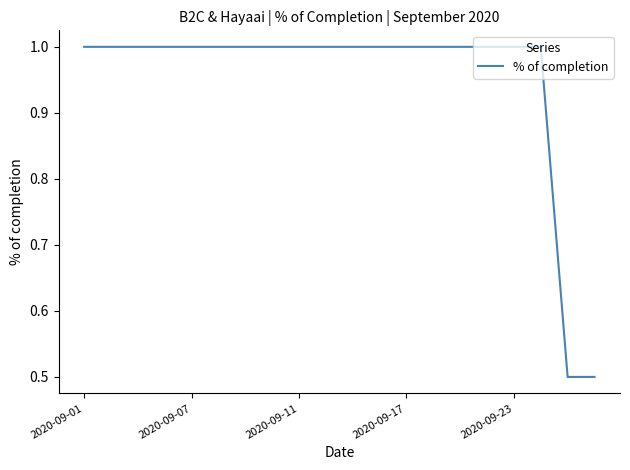

What is the minimum value shown in the chart?

0.5